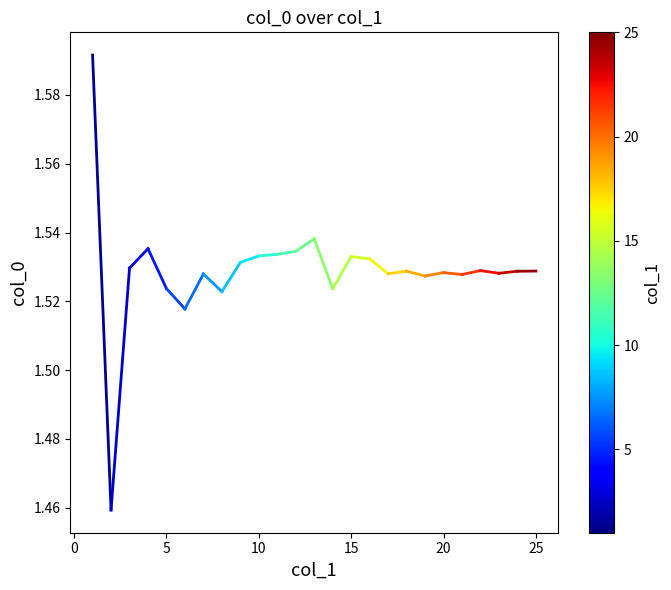

How many lines are shown in the chart?

1